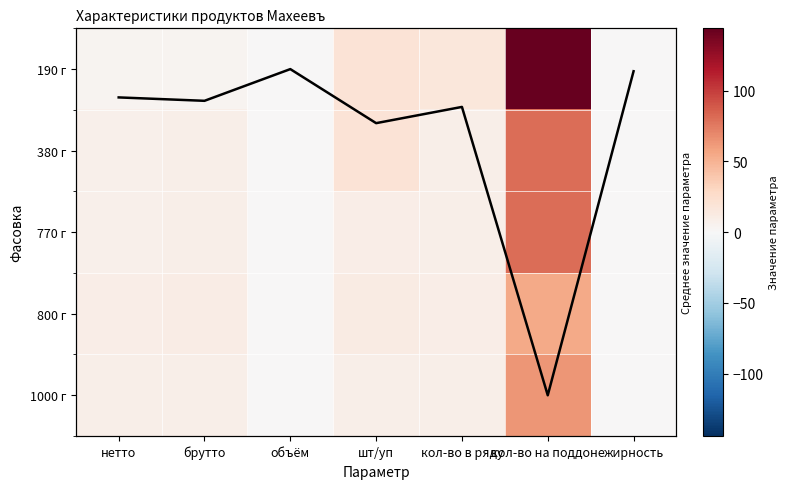

What is the total value across all series at кол-во в ряду?

49.5